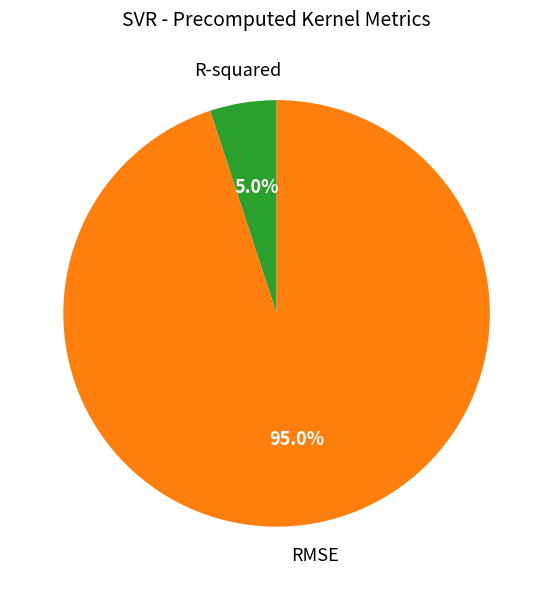

How many segments does this pie chart have?

2